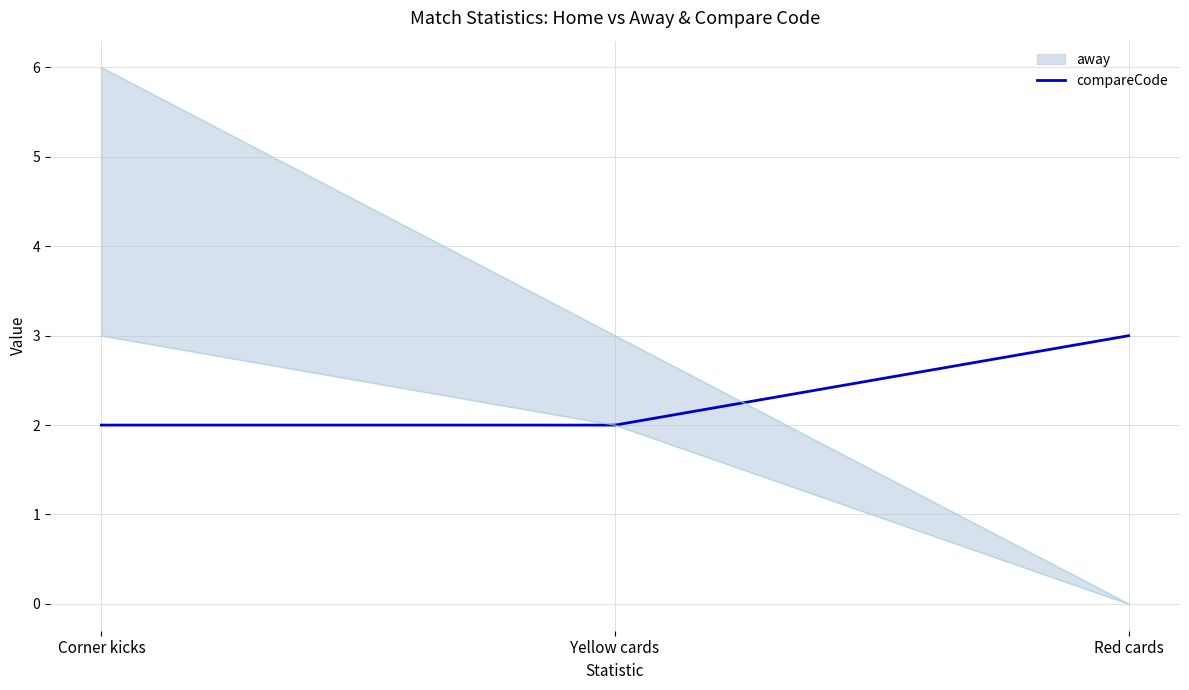

How many lines are shown in the chart?

1